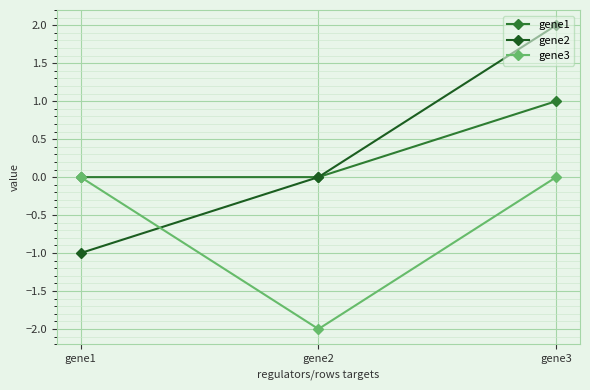

Which label corresponds to the largest value in the chart?

gene3